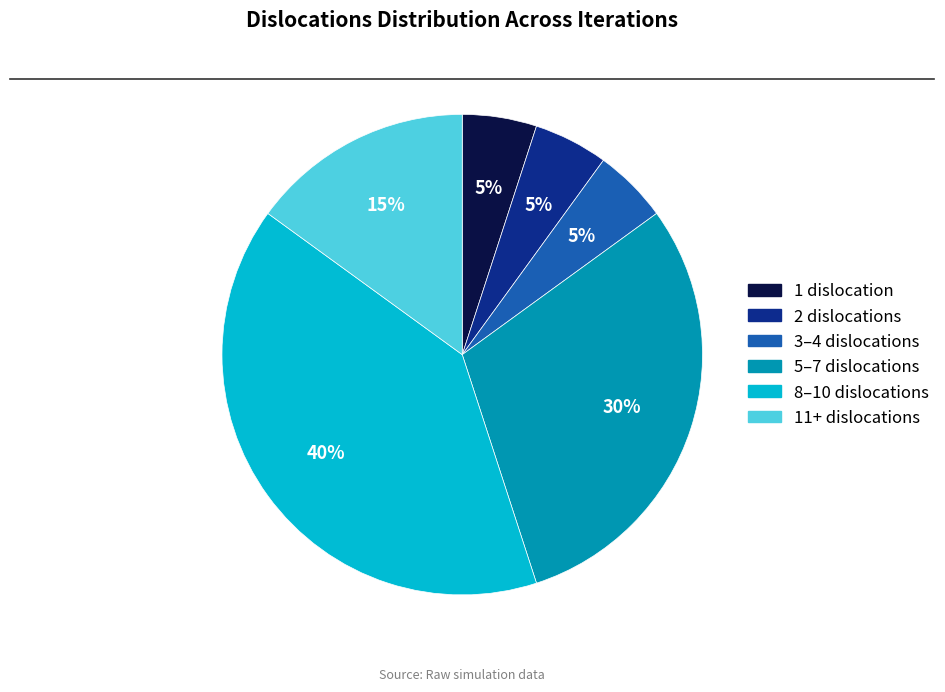

Is there a majority slice in this chart?

No